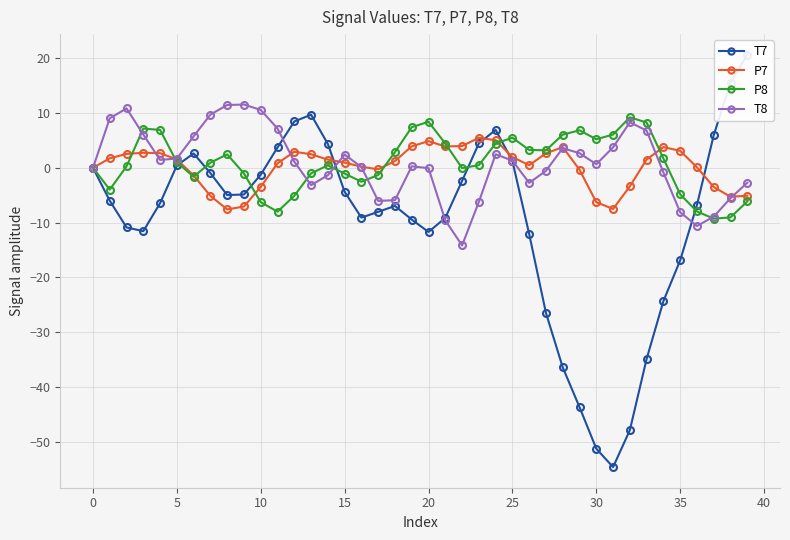

How many values in T8 are above zero?

24